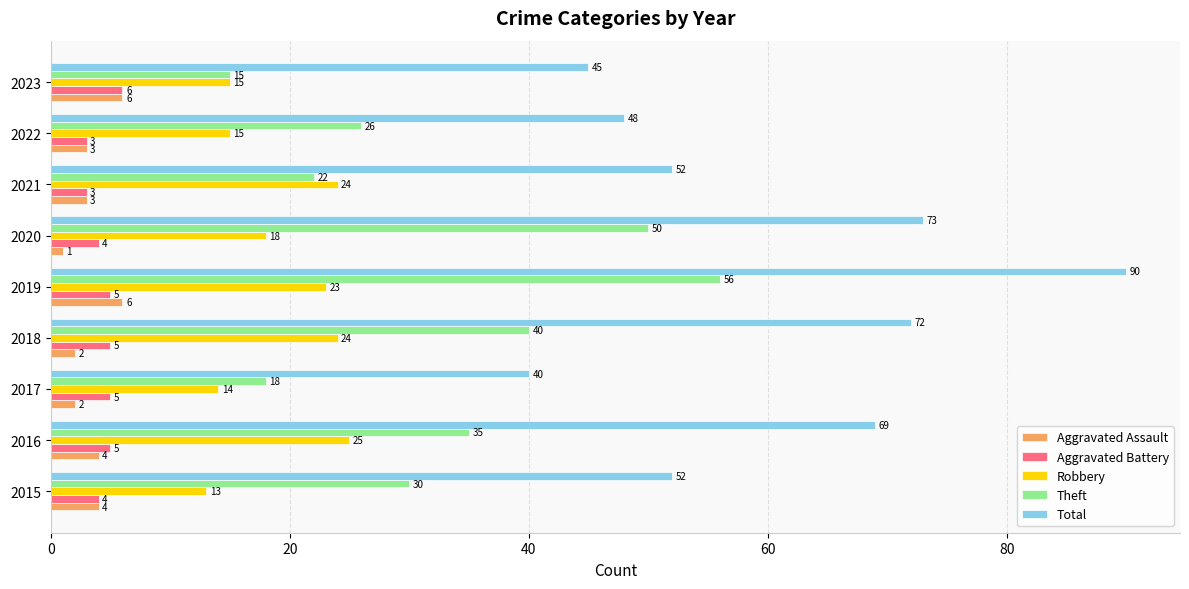

What is the maximum value for Theft?

56